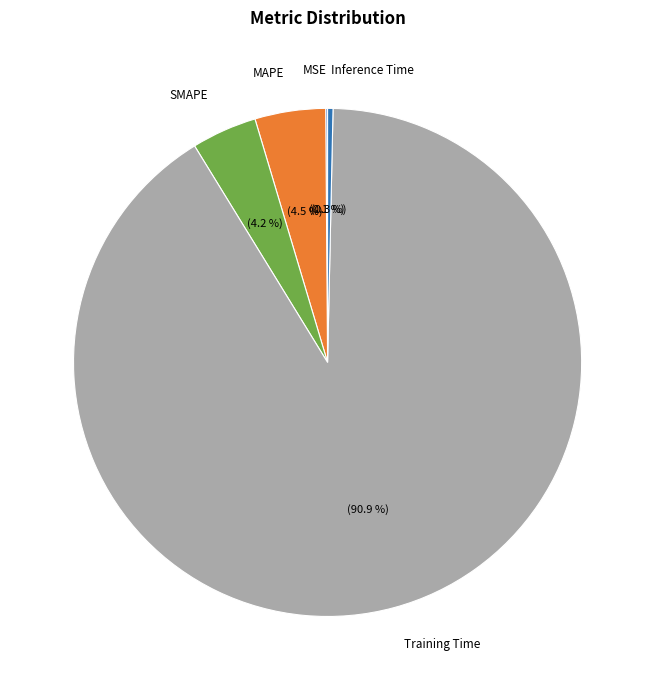

What is the majority slice?

Training Time